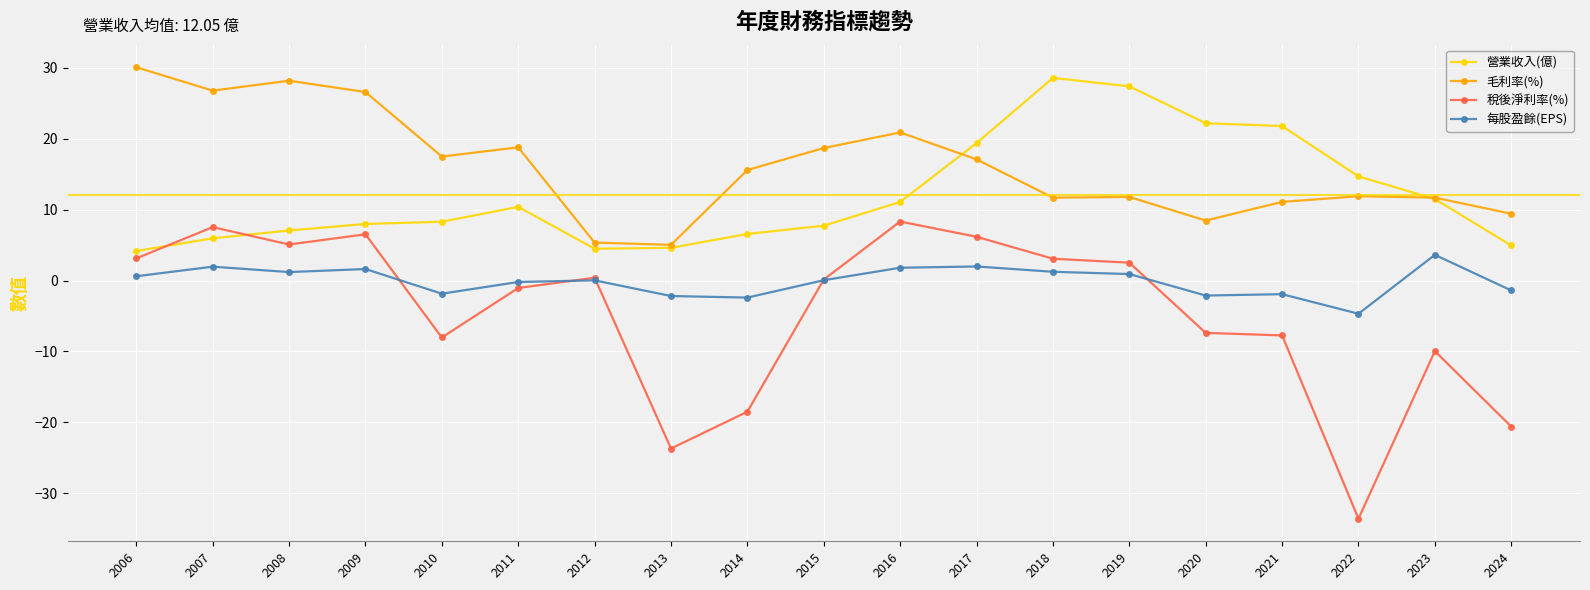

At which label is 稅後淨利率(%) closest to -12?

2023